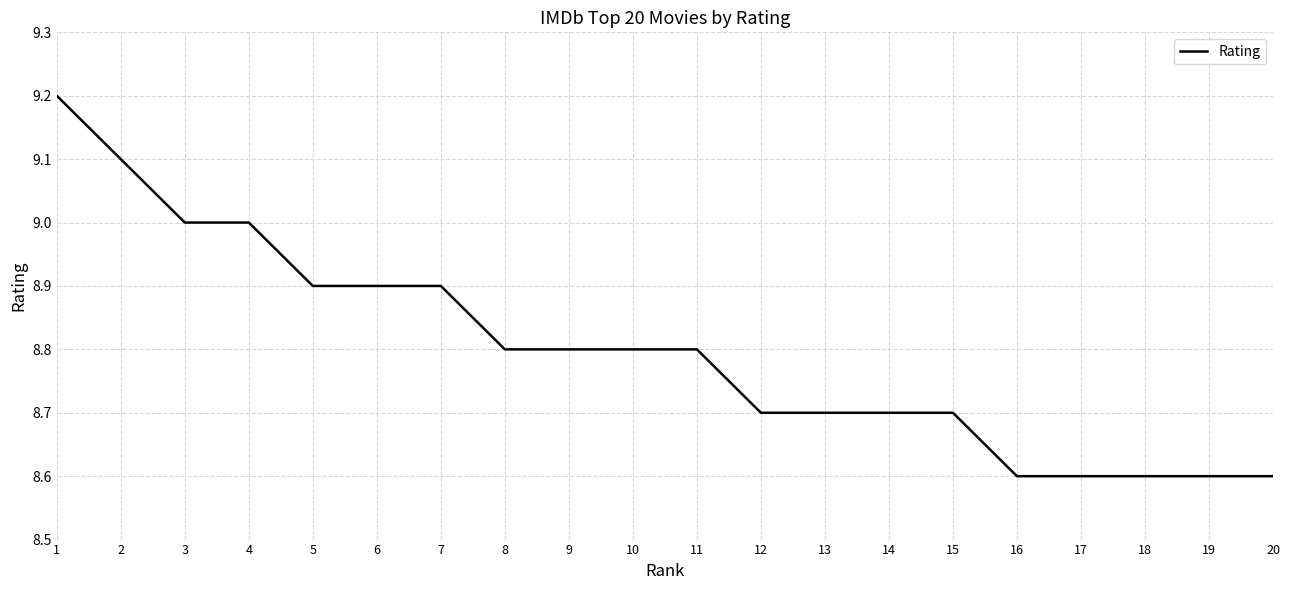

Reading left to right, transcribe all the data shown in this chart.

9.2	9.1	9.0	9.0	8.9	8.9	8.9	8.8	8.8	8.8	8.8	8.7	8.7	8.7	8.7	8.6	8.6	8.6	8.6	8.6